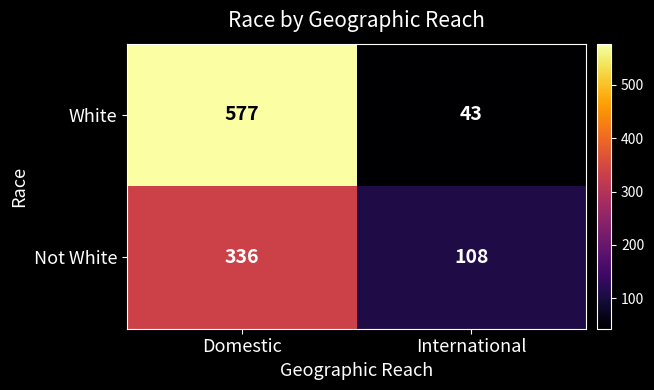

The White series shows 22 at International. True or false?

False